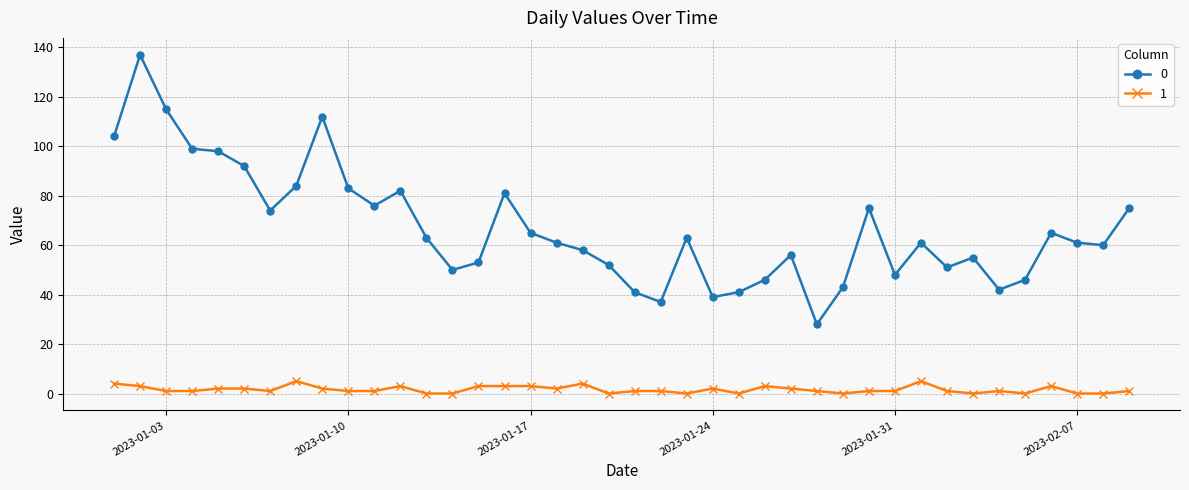

What is the greatest value displayed?

137